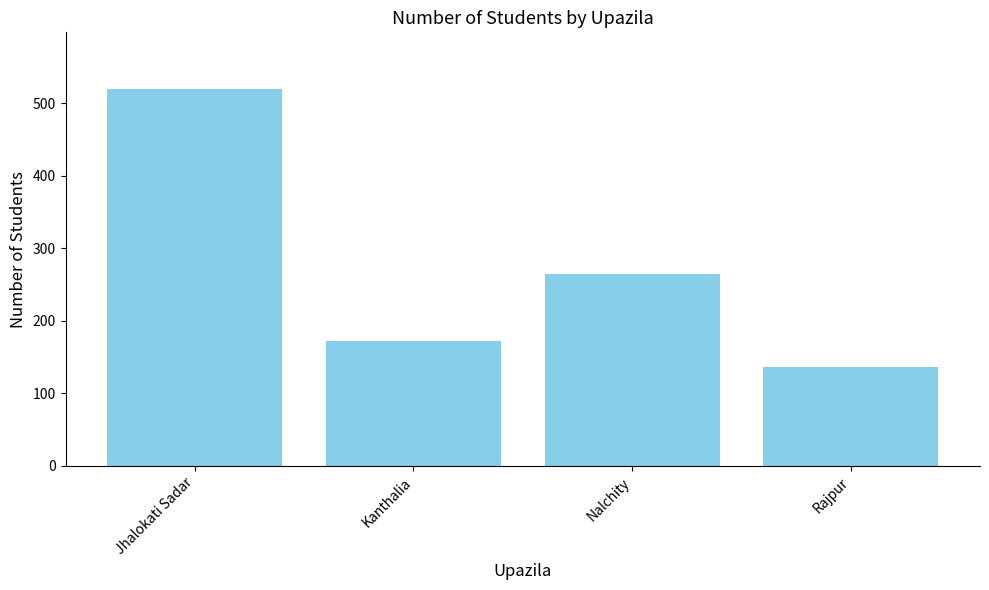

Reading left to right, extract all data points from this chart.

520	172	265	137